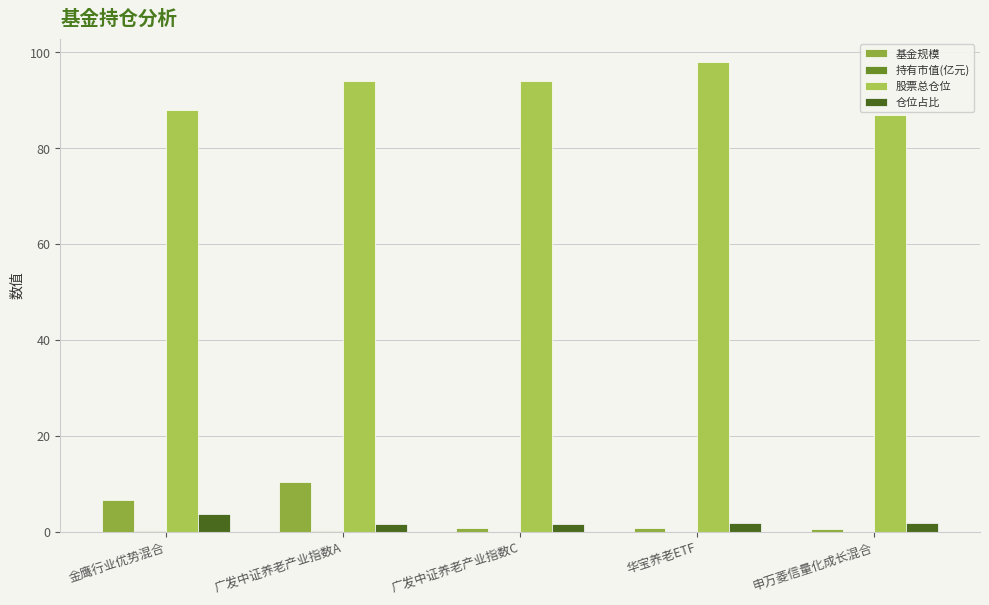

How many groups of bars are there?

5